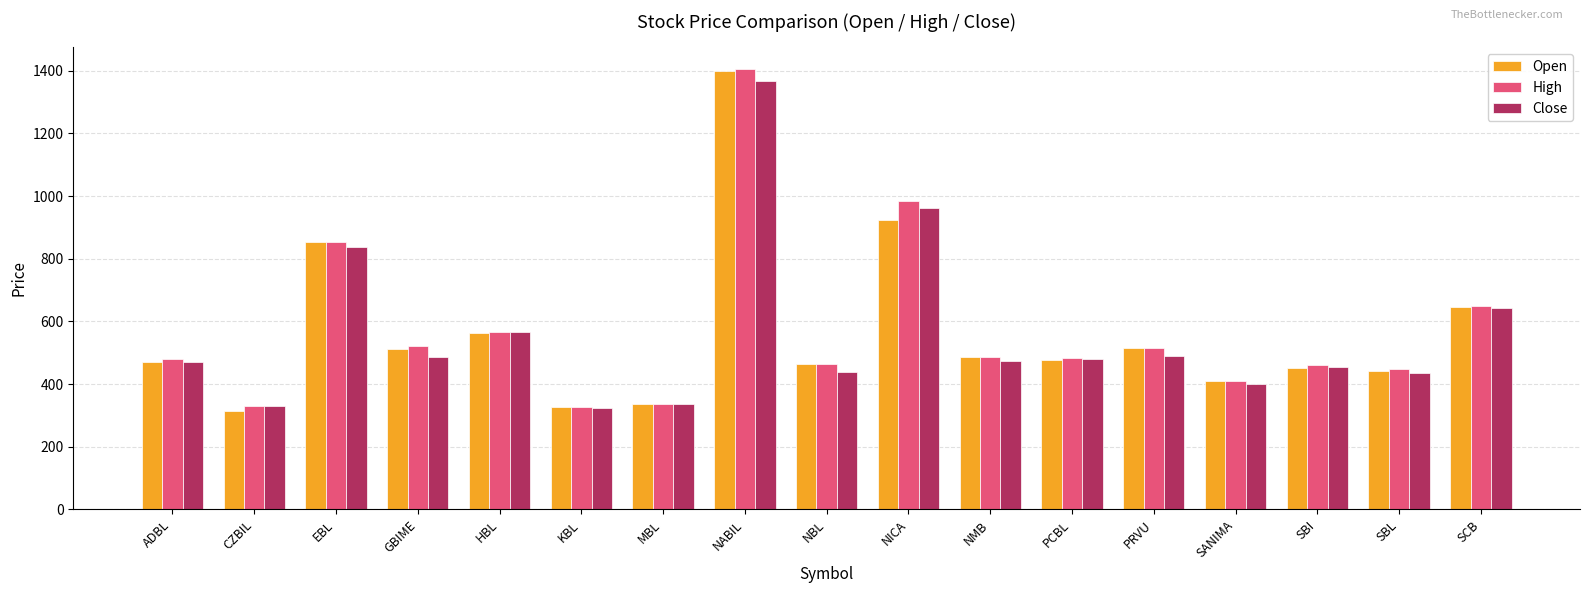

Which category has the highest value in the Open series?

NABIL